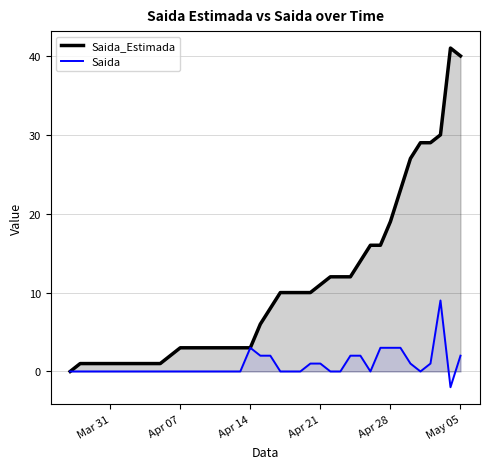

What are all the series names shown in the legend?

Saida_Estimada, Saida